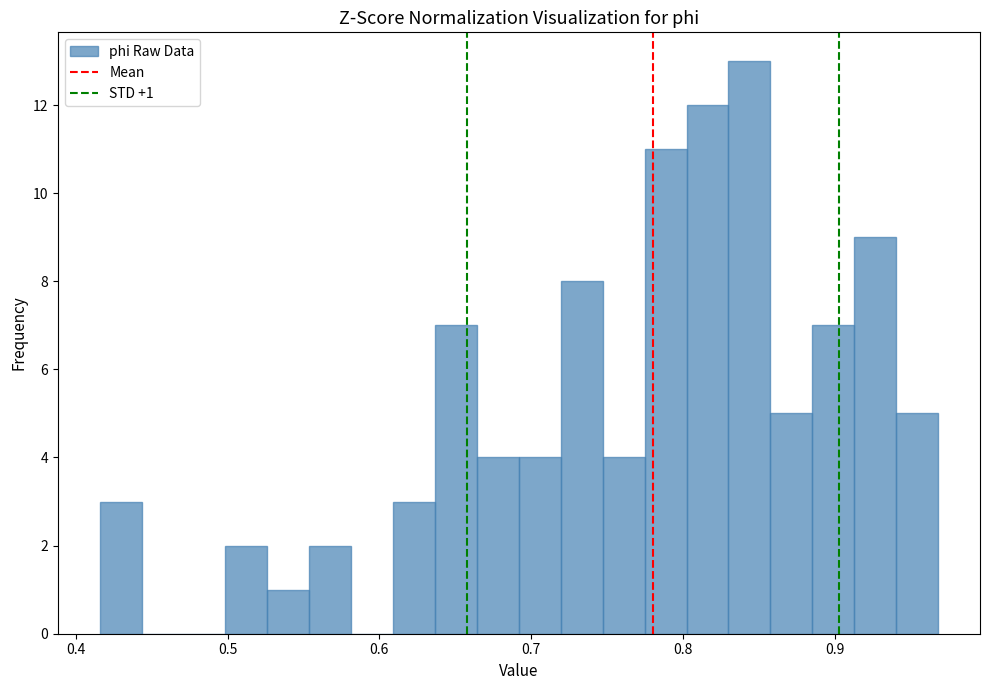

Read against the x-axis, roughly where is the centre of the tallest bar?

0.84